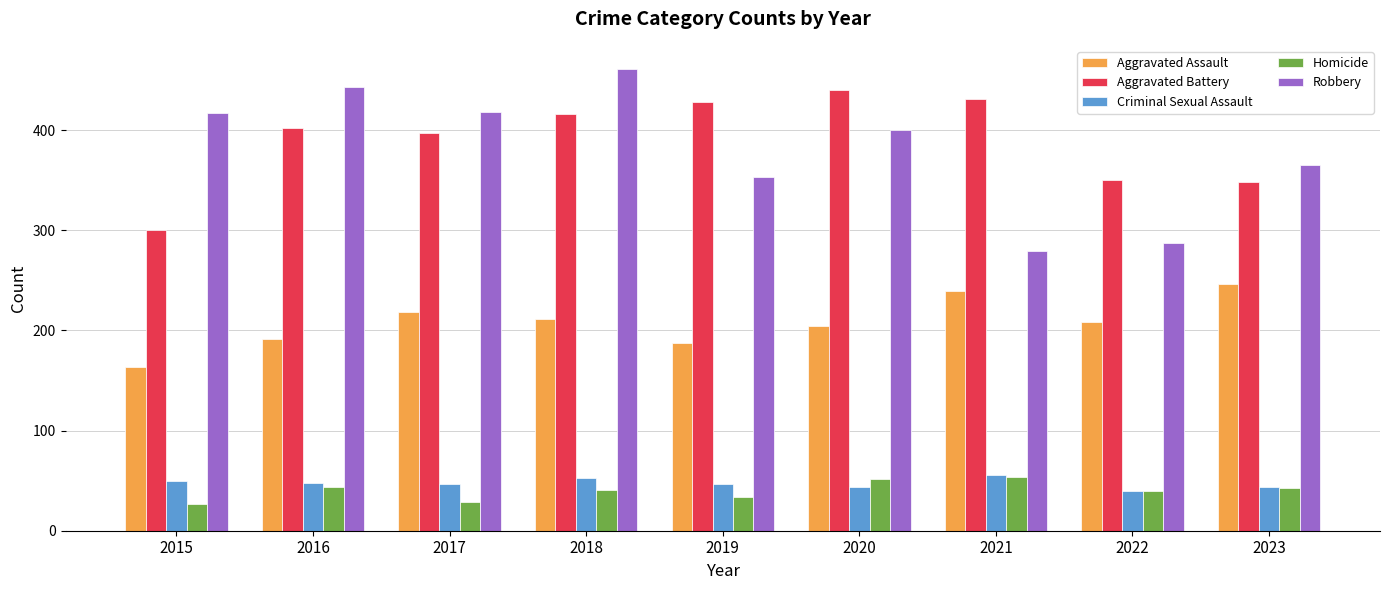

What is the maximum value shown in the chart?

461